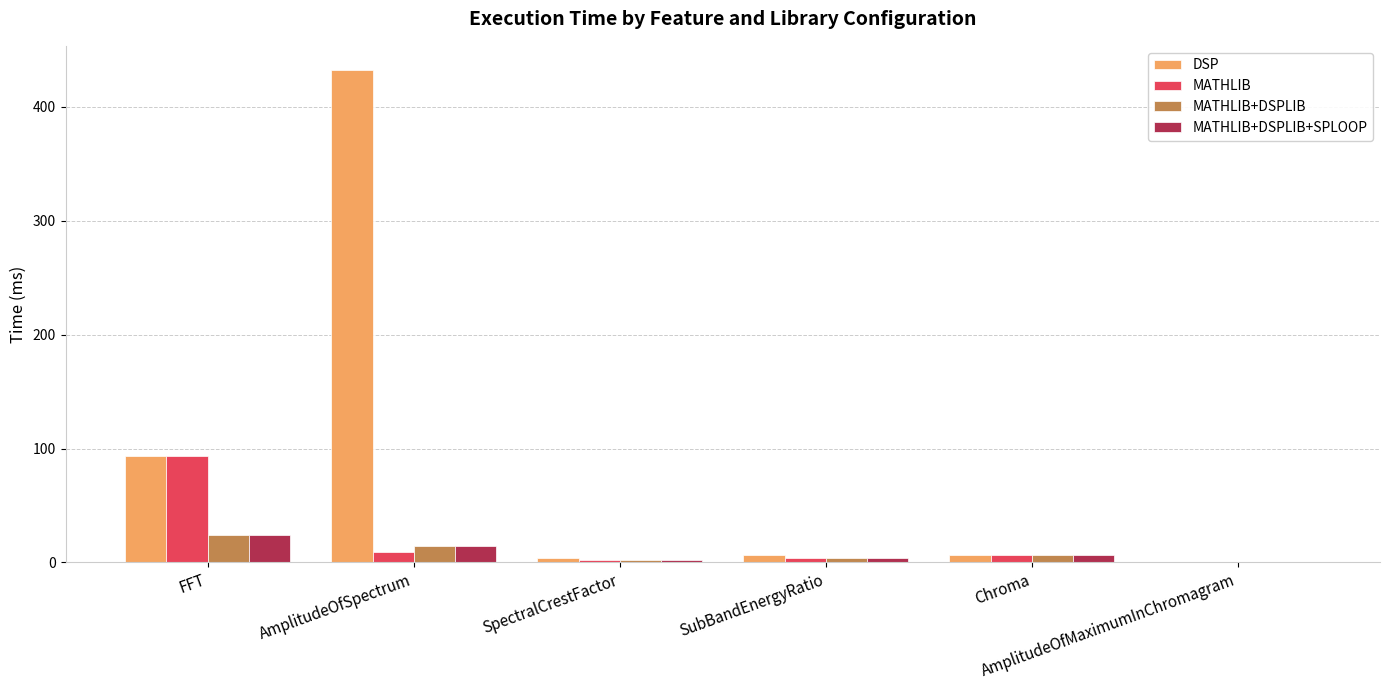

What are all the series names shown in the legend?

DSP, MATHLIB, MATHLIB+DSPLIB, MATHLIB+DSPLIB+SPLOOP